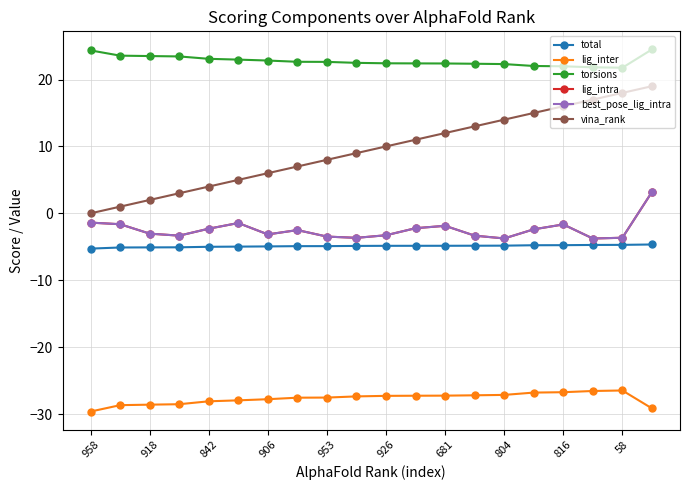

What are all the series names shown in the legend?

total, lig_inter, torsions, lig_intra, best_pose_lig_intra, vina_rank